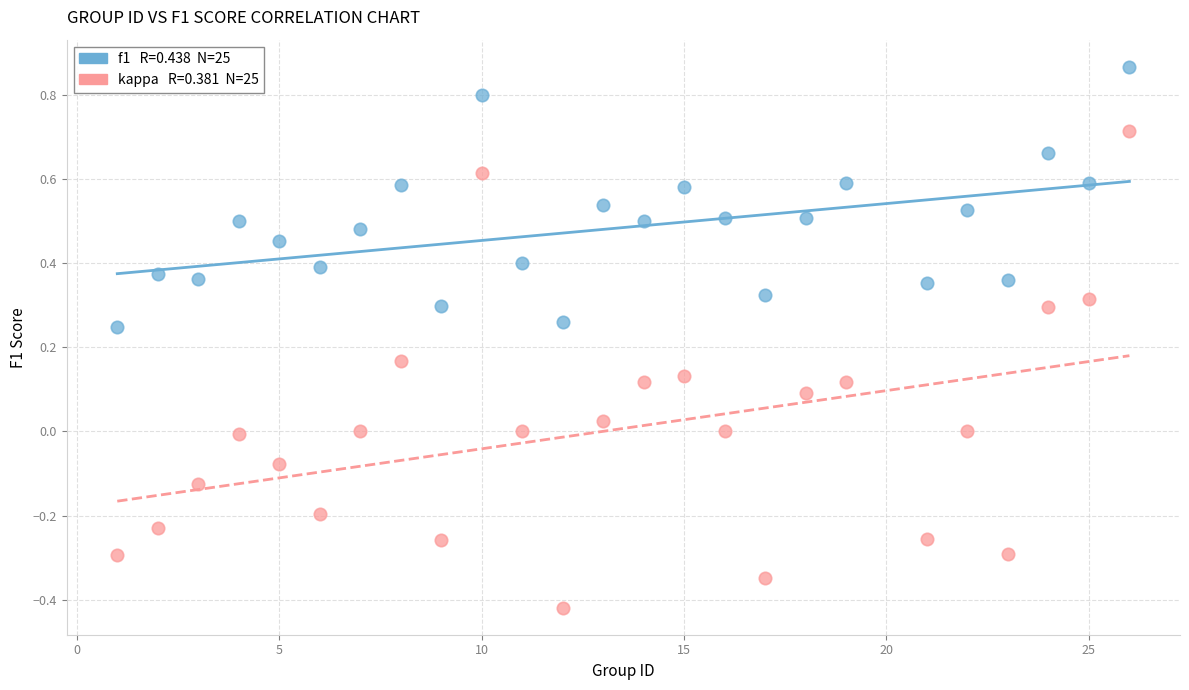

Across all data points, what is the range of Y values (max minus min)?

1.3